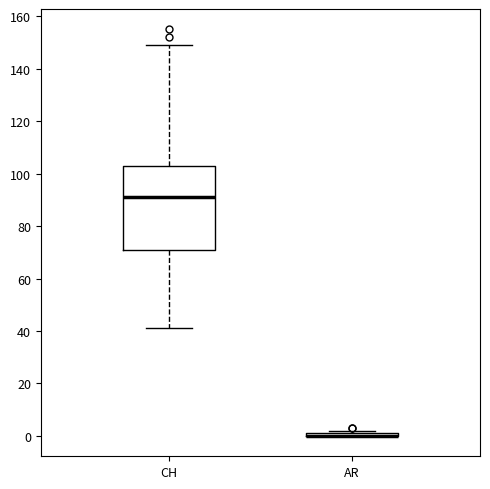

Reading left to right, transcribe this box plot: for each box, give where its median line is, the range the box spans, and where its two whiskers end, as read against the y-axis. The values are not printed on the chart, so give them approximately, as read against the axis.

CH: median 92, box 70 to 104, whiskers 42 to 150
AR: box collapsed to a line at 0, whiskers 0 to 2